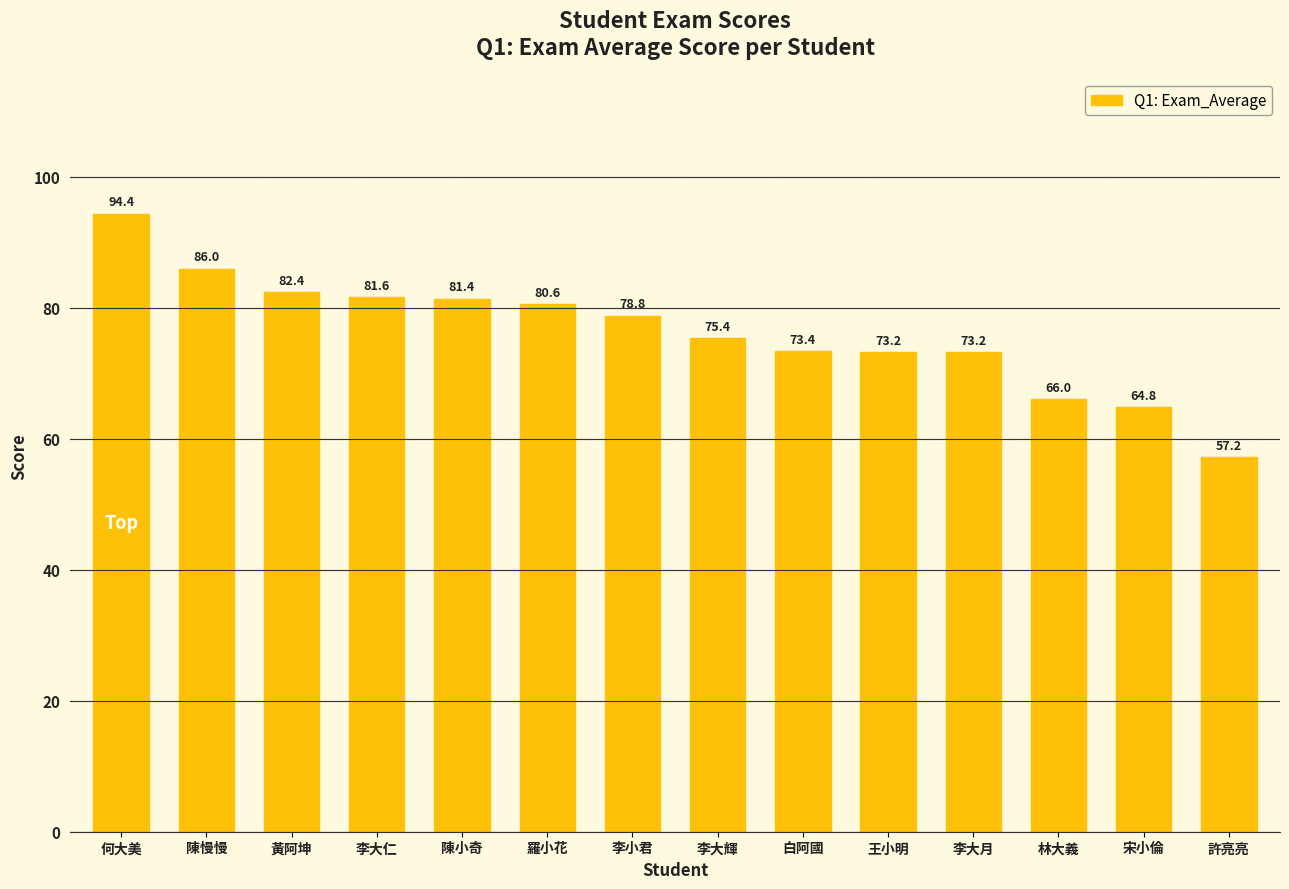

Does the chart contain any negative values?

No